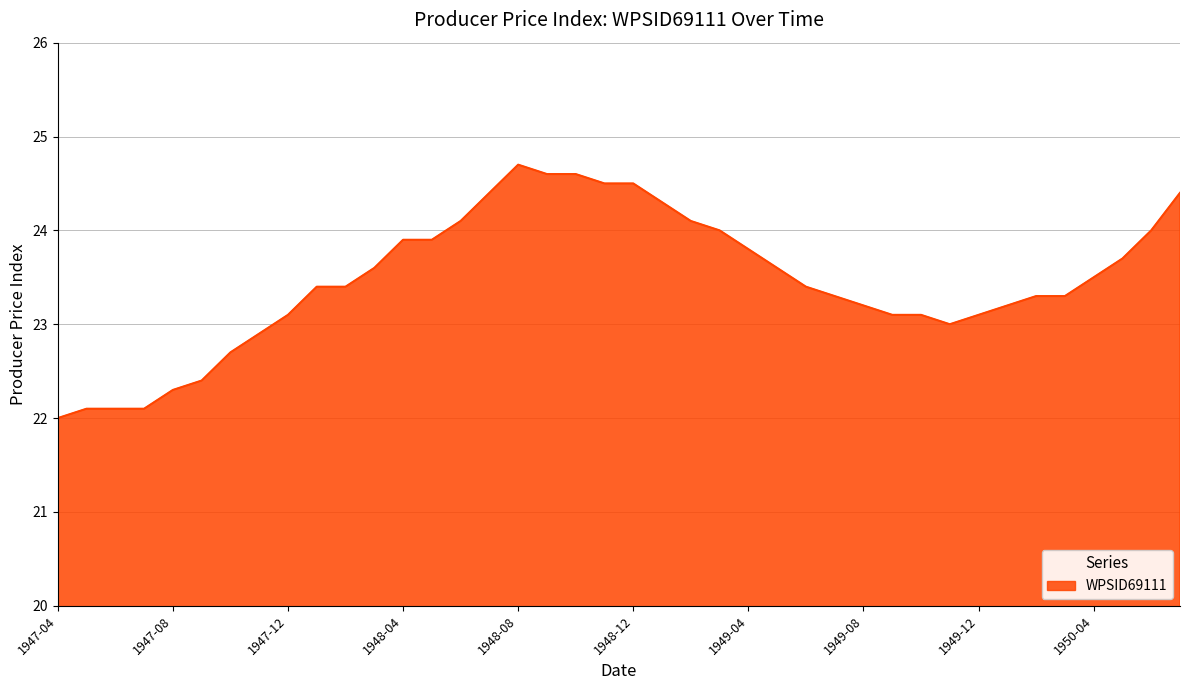

What is the maximum value shown in the chart?

24.7